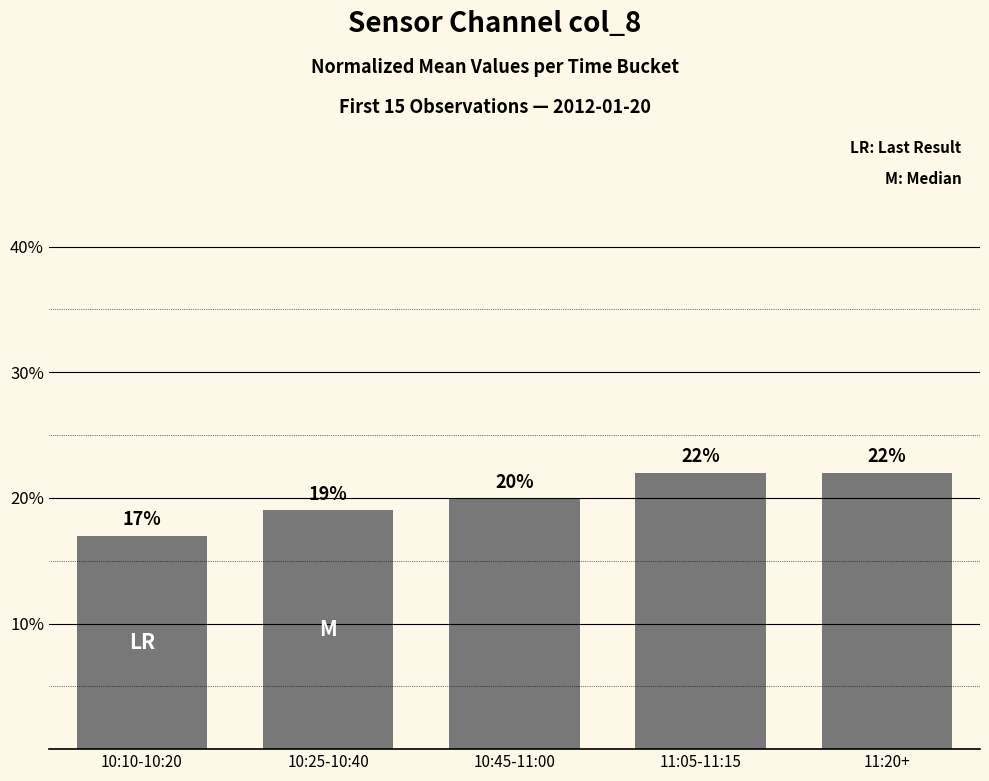

True or false: the data shows 30 at 10:25-10:40.

False